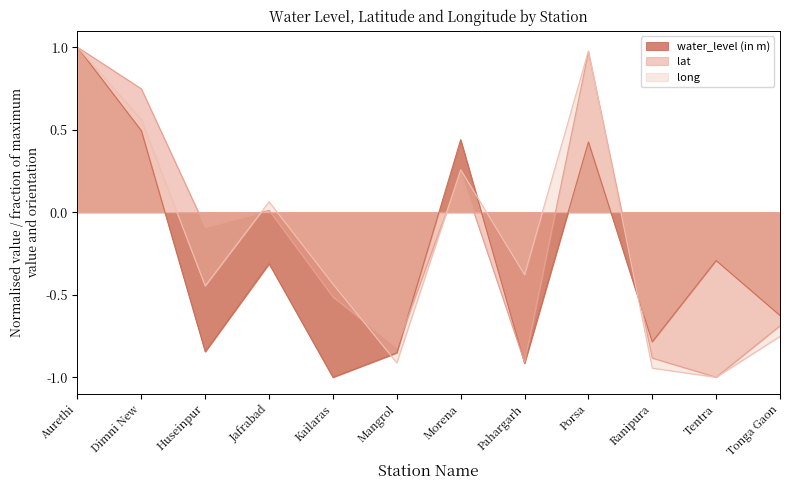

True or false: lat and long cross at least once.

True